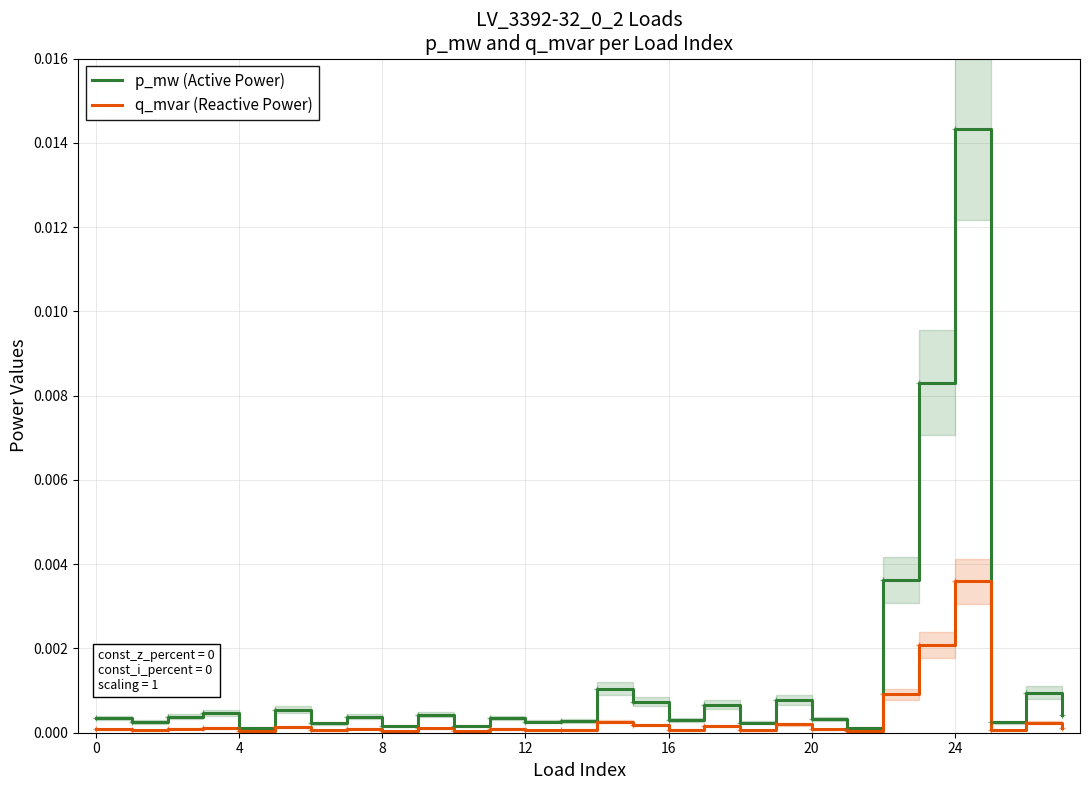

The q_mvar (Reactive Power) series shows 0.0 at 4. True or false?

True